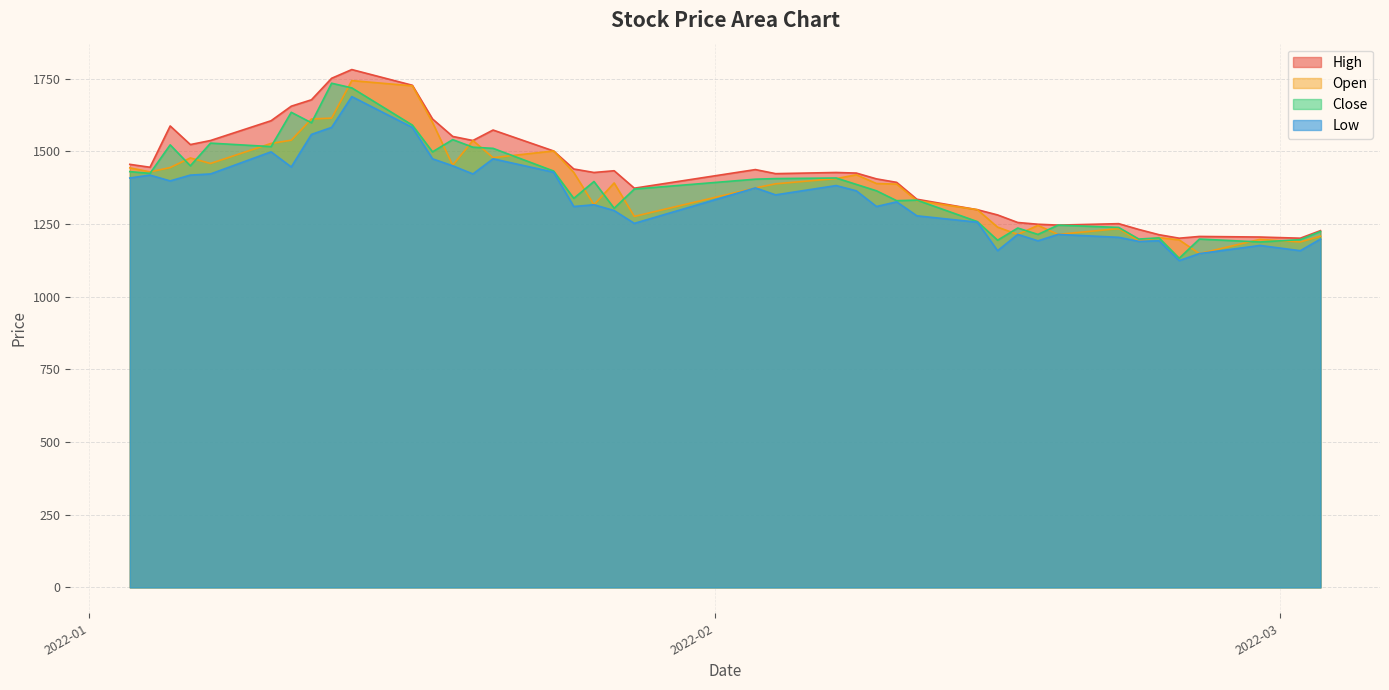

What is the maximum value for Low?

1688